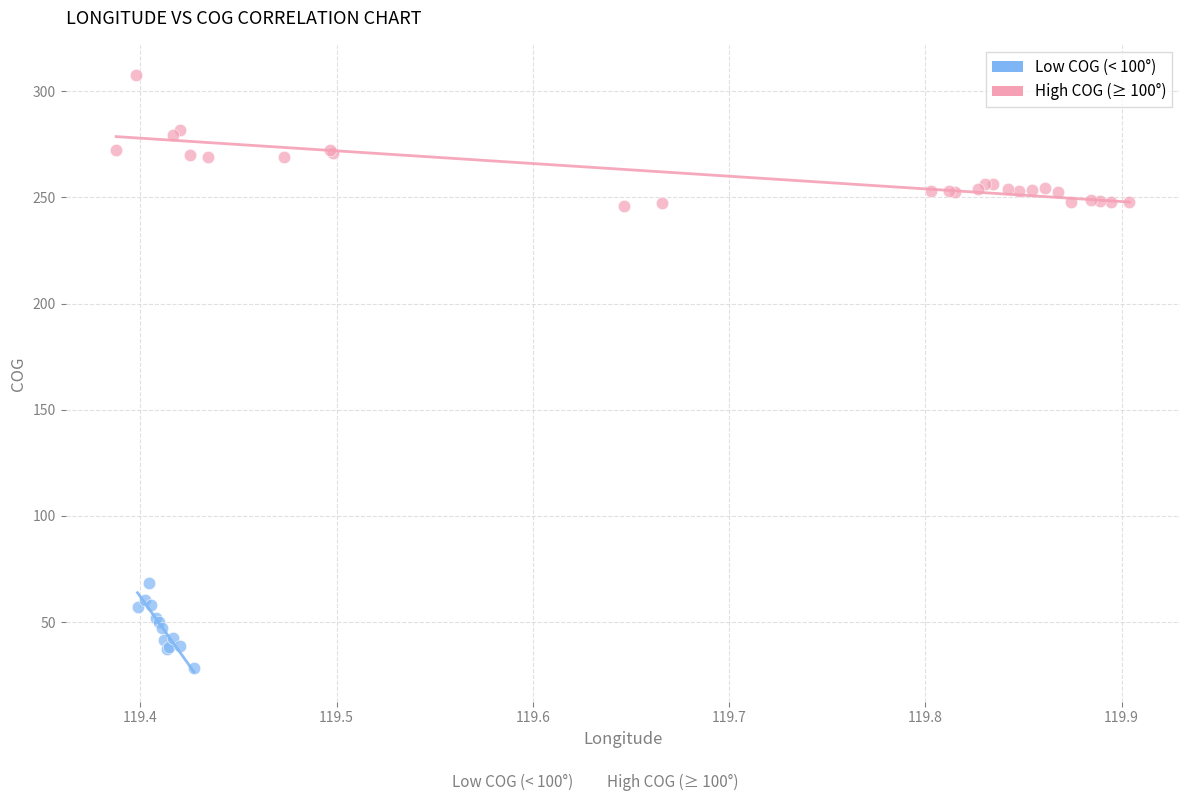

Which series reaches the minimum Y coordinate?

Low COG (< 100°)